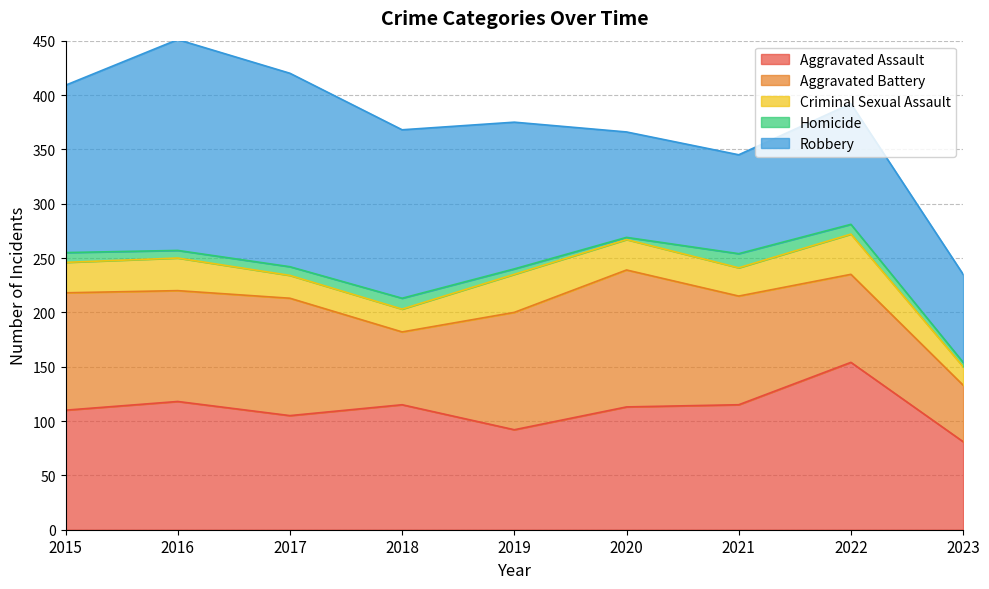

How many categories are shown in the chart?

9